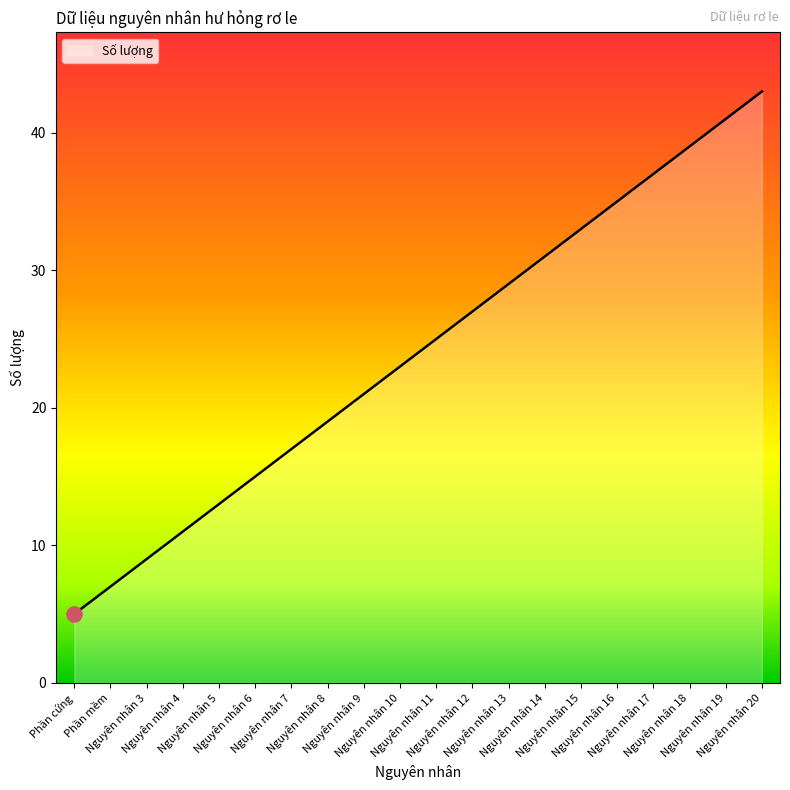

What is the ratio of the value at Nguyên nhân 4 to the value at Nguyên nhân 7?

0.6